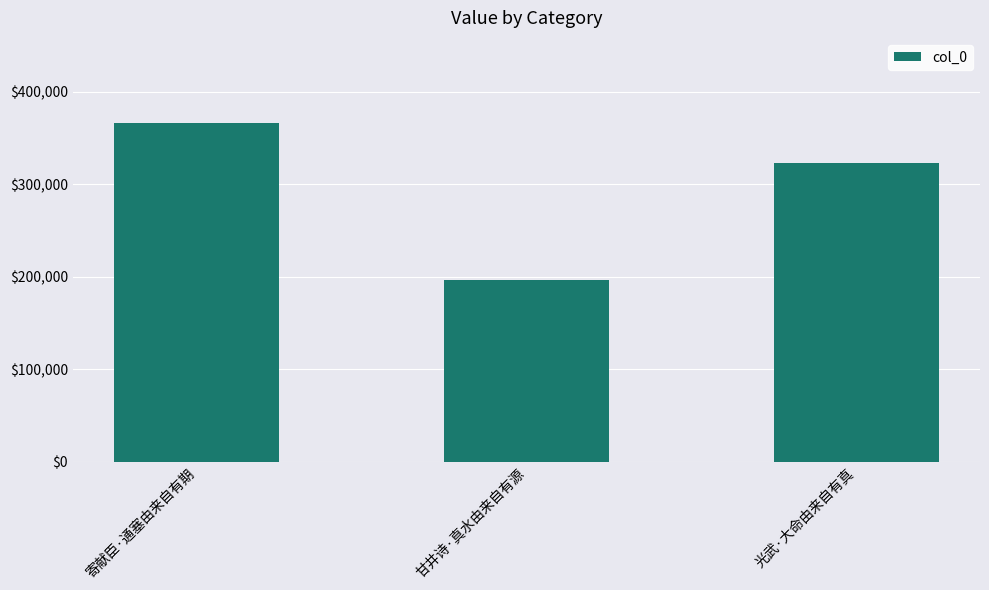

Is it true that the value at 甘井诗·真水由来自有源 is 338540?

False